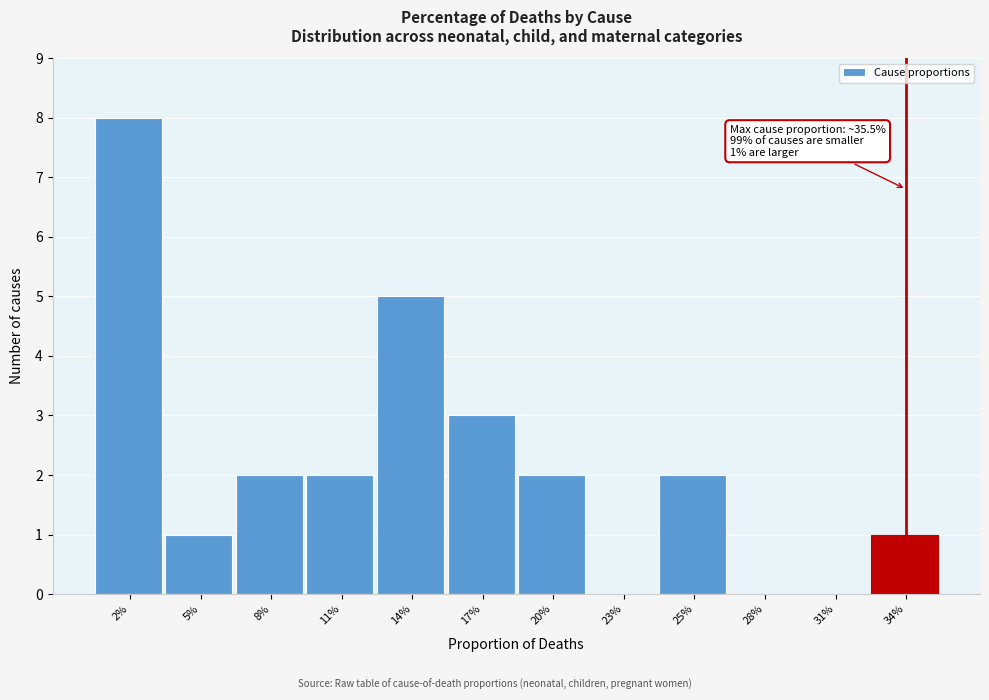

Reading right to left, extract all data points from this chart.

34%=1	31%=0	28%=0	25%=2	23%=0	20%=2	17%=3	14%=5	11%=2	8%=2	5%=1	2%=8